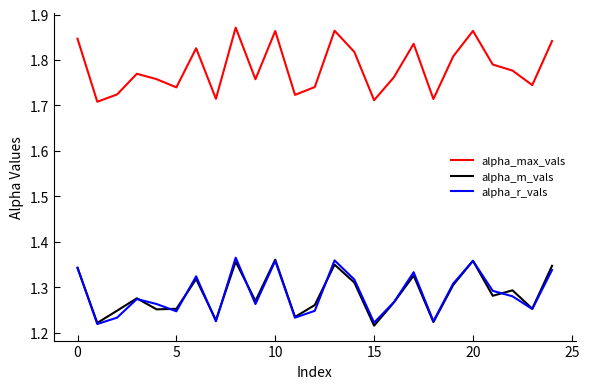

What are all the series names shown in the legend?

alpha_max_vals, alpha_m_vals, alpha_r_vals